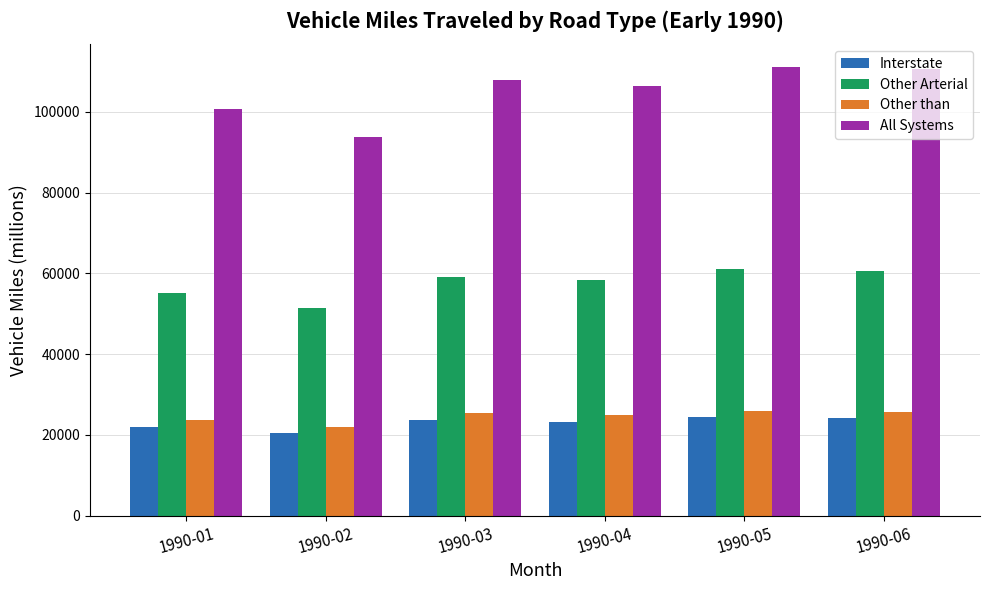

The value of Other Arterial at 1990-04 is 58334.3. True or false?

True